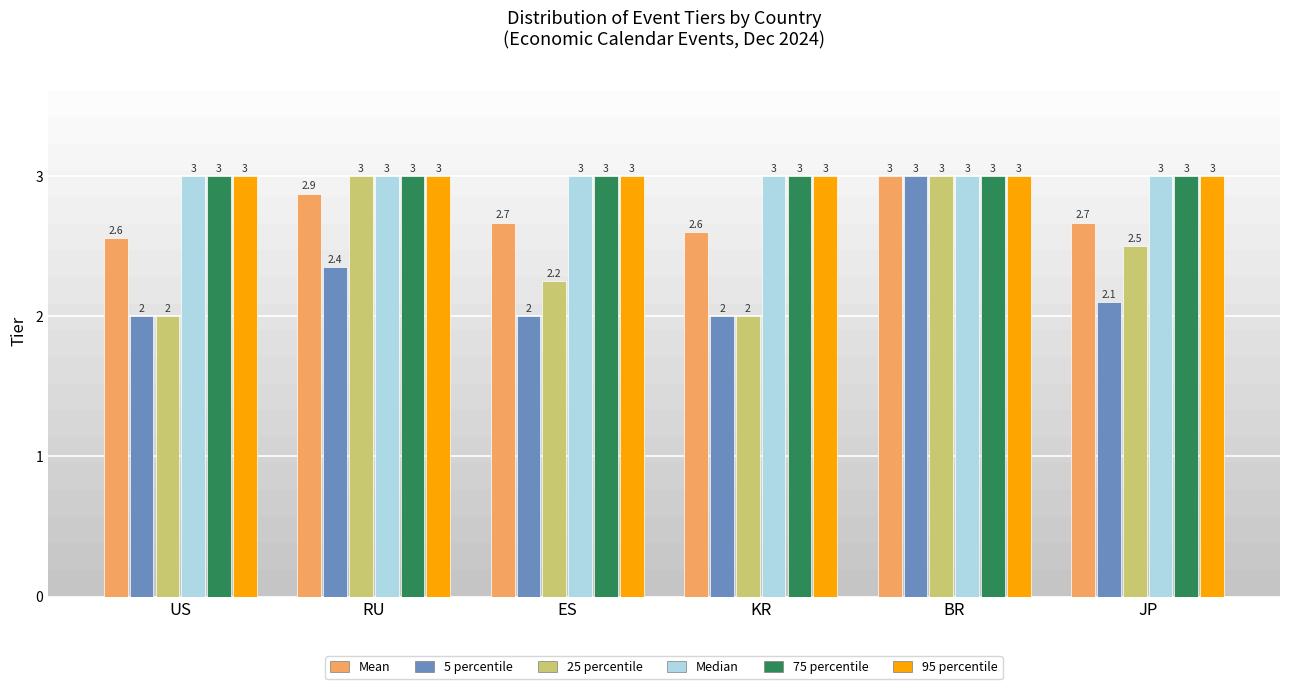

Is it true that 75 percentile equals 5.0 at BR?

False